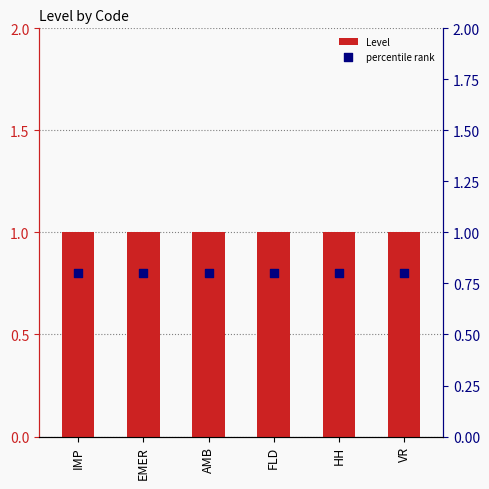

Is the value of Level at IMP greater than the value of percentile rank at HH?

Yes